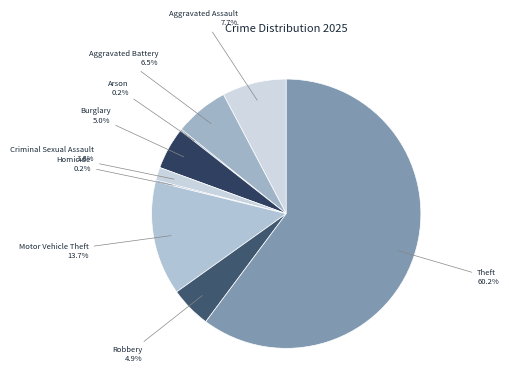

True or false: Aggravated Assault accounts for 8% of the total.

True